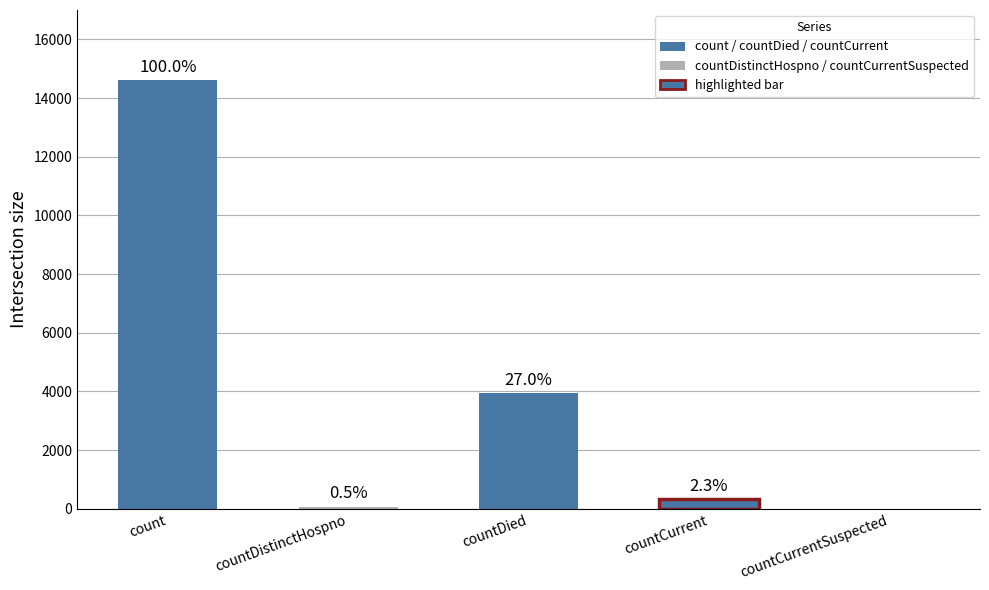

True or false: the data shows 342 at countCurrent.

True